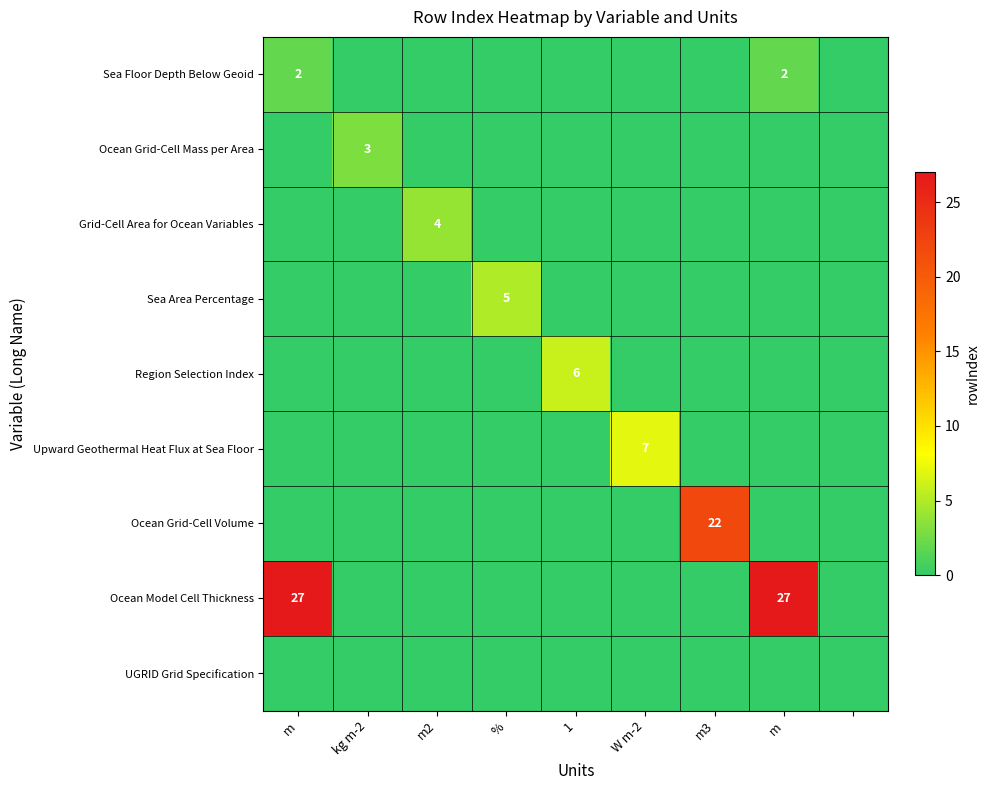

How many Upward Geothermal Heat Flux at Sea Floor values are between 0 and 1?

8